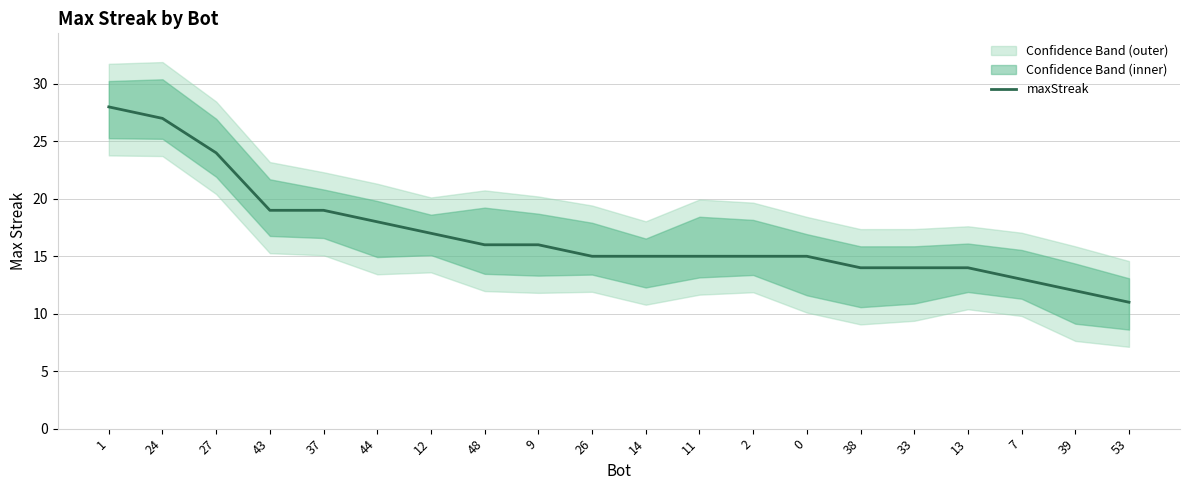

True or false: the data shows 26 at 43.

False